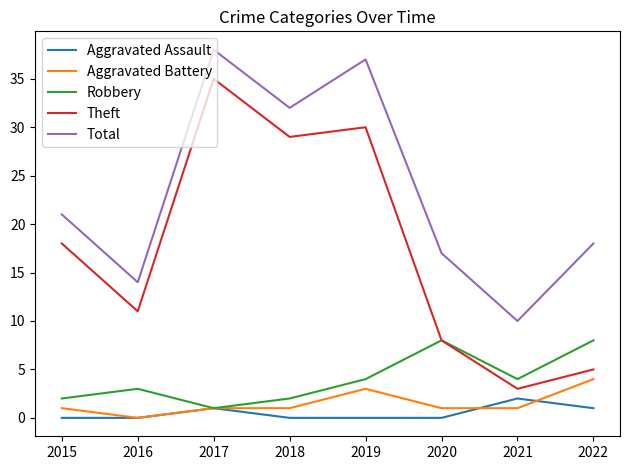

At which label does Theft reach its minimum?

2021